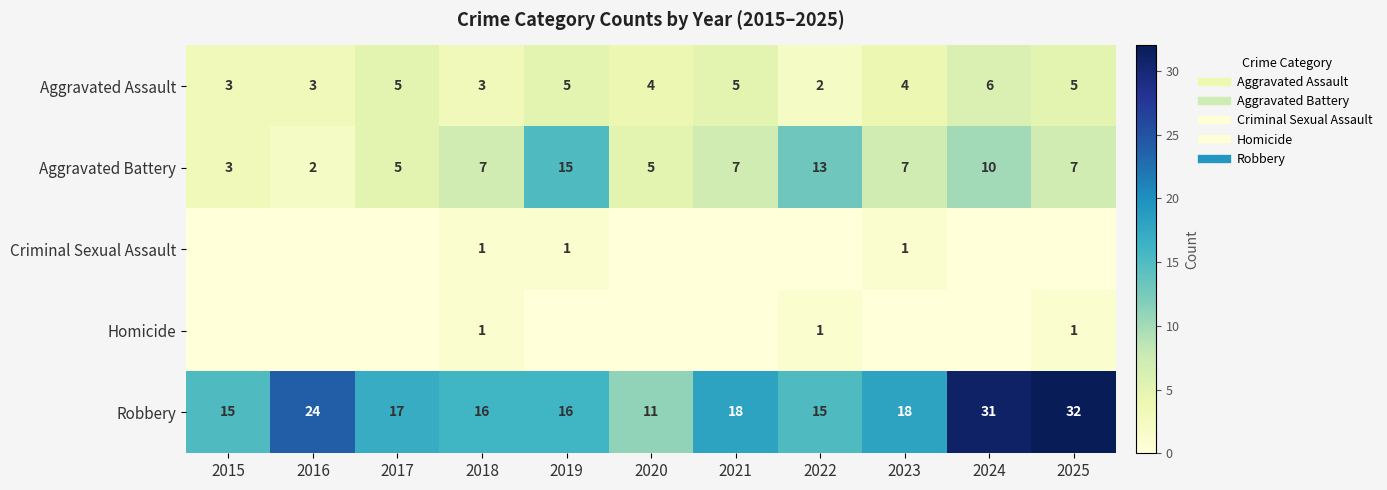

Read the Robbery value at 2018, to the nearest 10.

20